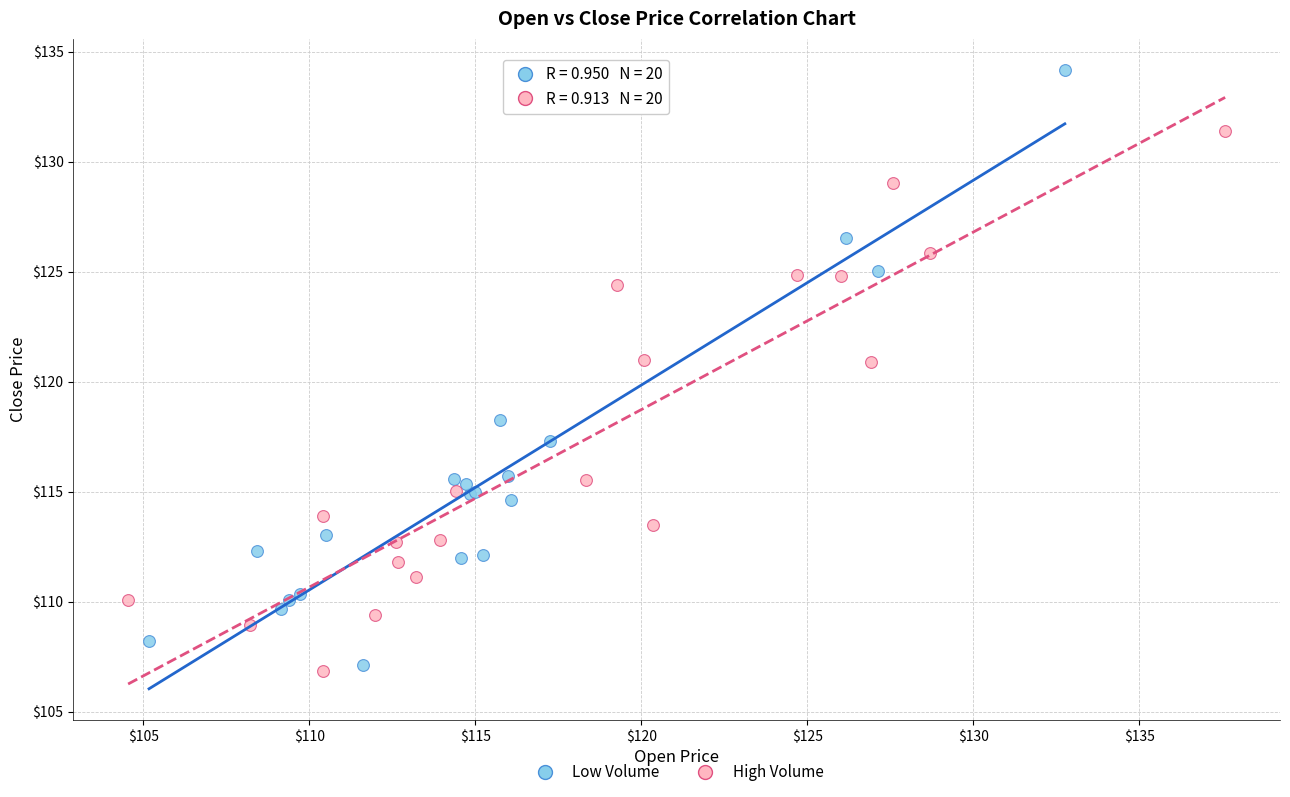

Which series has the widest spread of Y values?

Low Volume